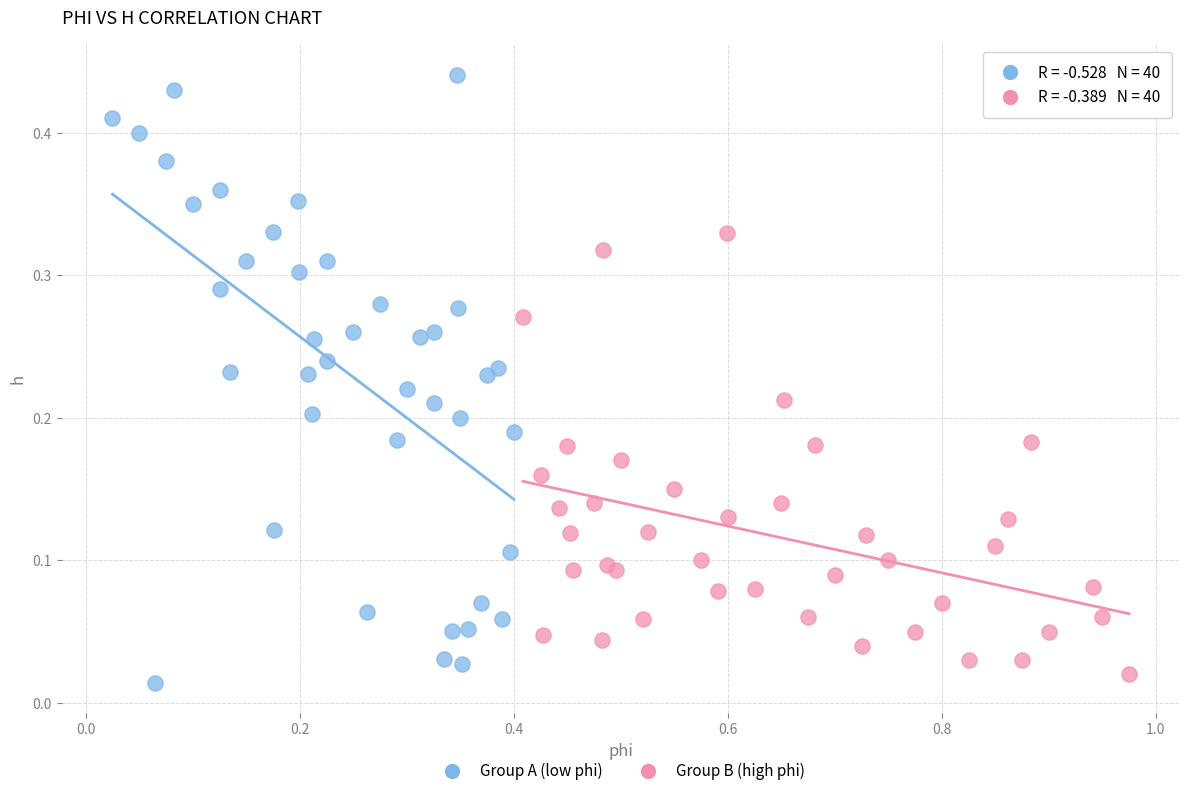

Which series reaches the maximum Y coordinate?

Group A (low phi)